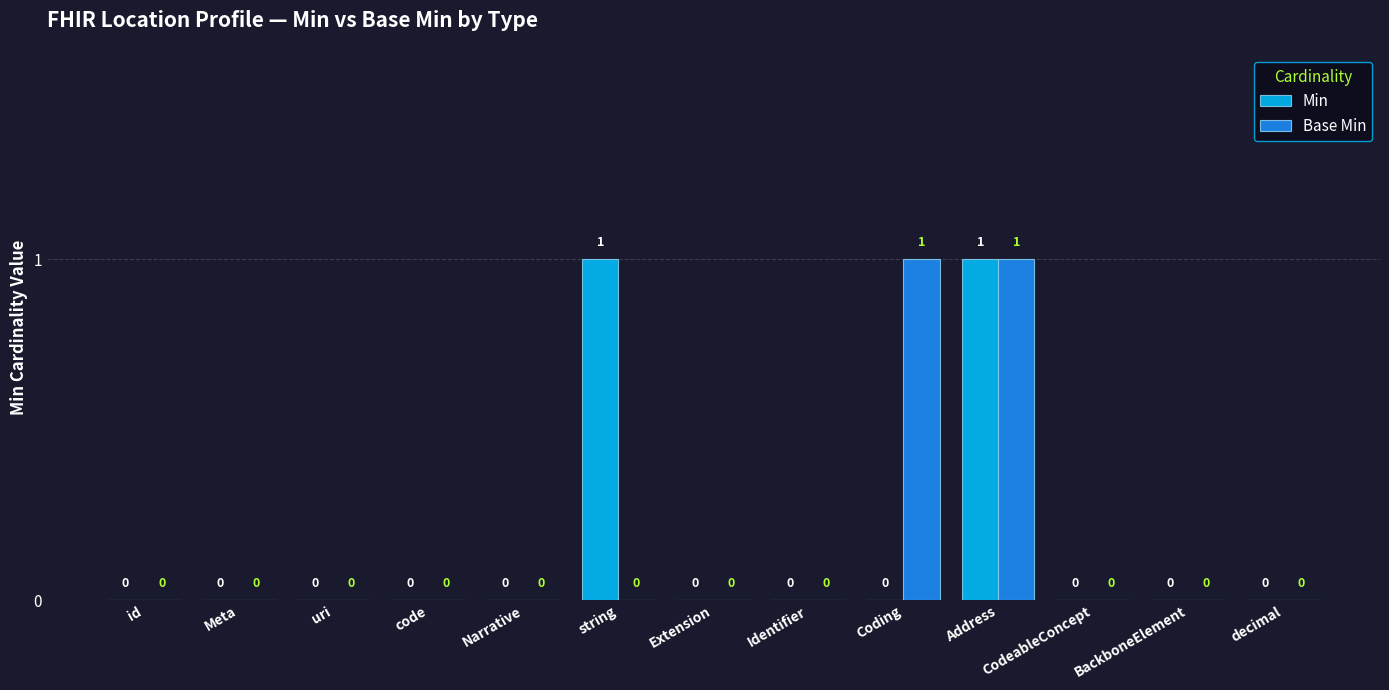

Are the bars horizontal?

No